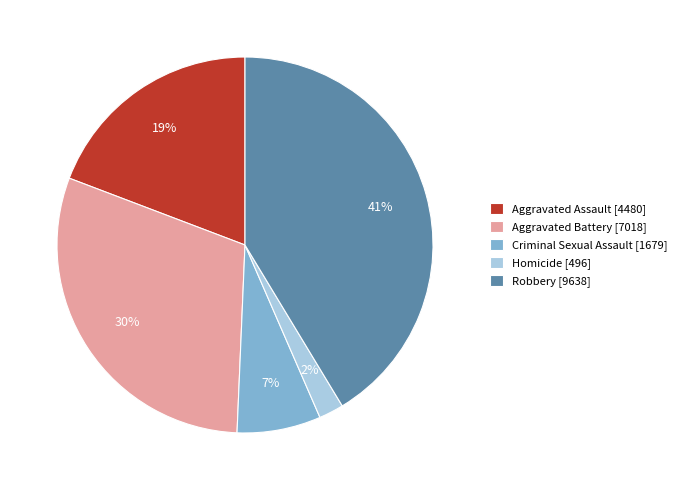

Does Aggravated Battery represent more than half of the total?

No